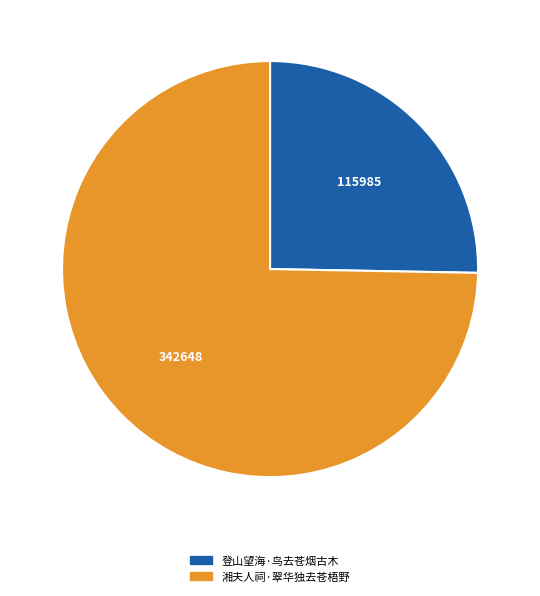

Count the number of slices in the pie.

2